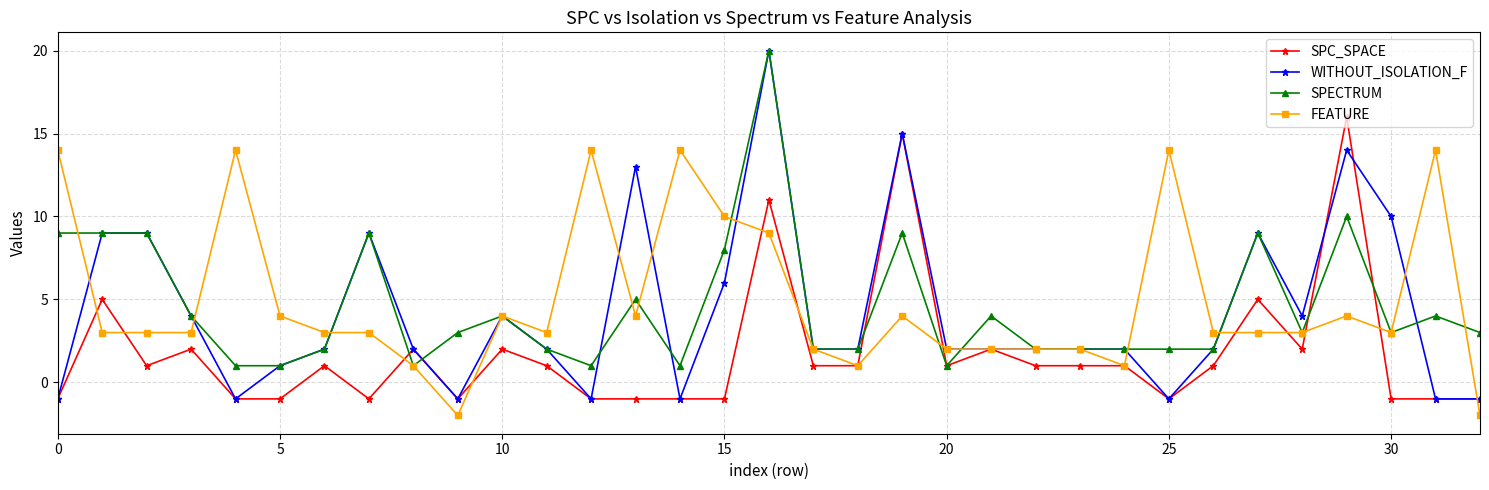

At how many categories does at least one series exceed 12?

10